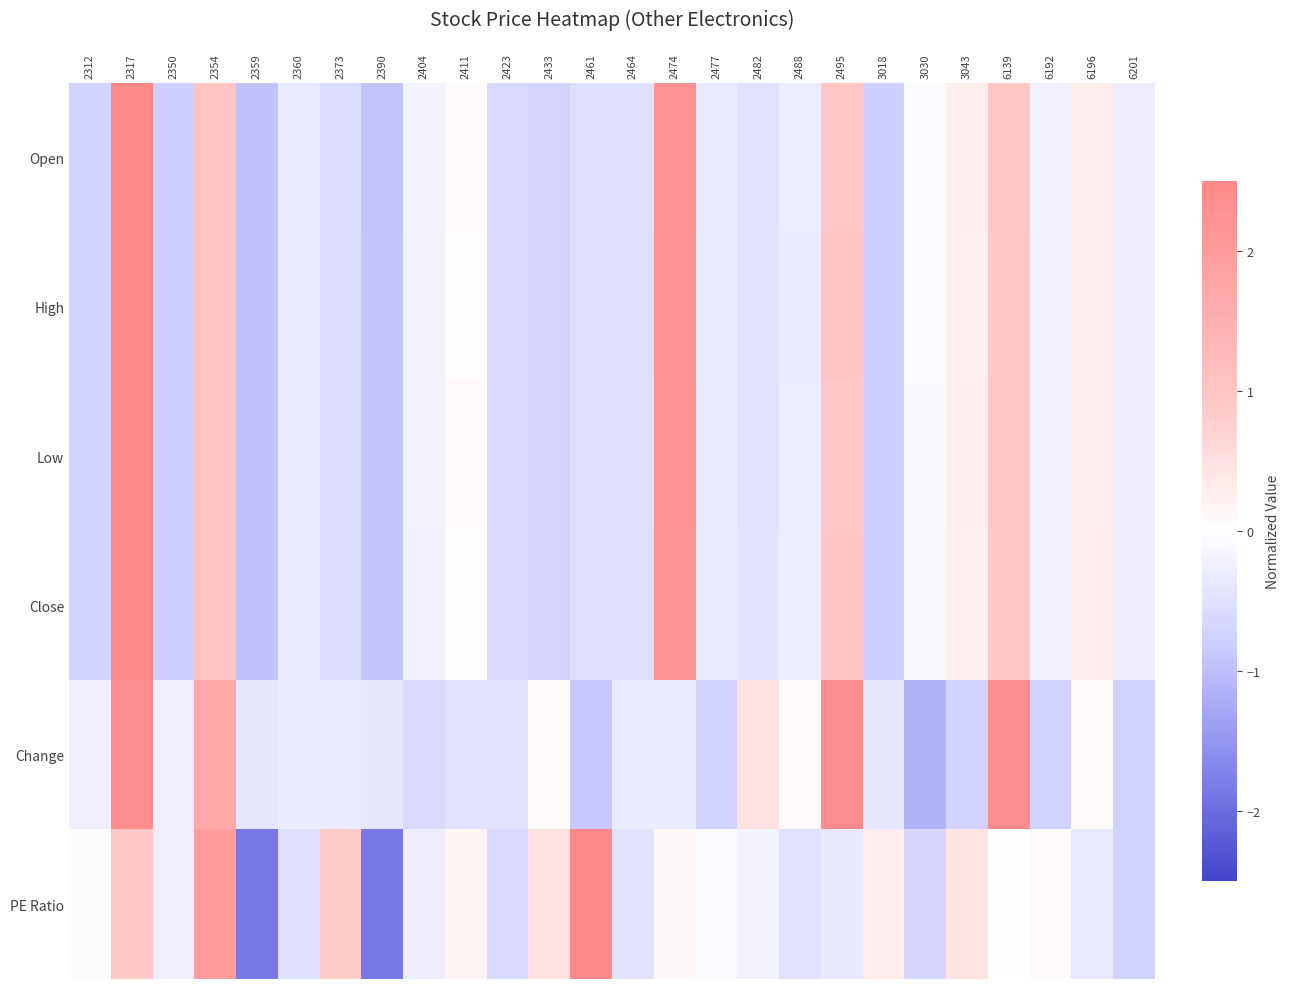

At which category is the sum across all series the highest?

2317